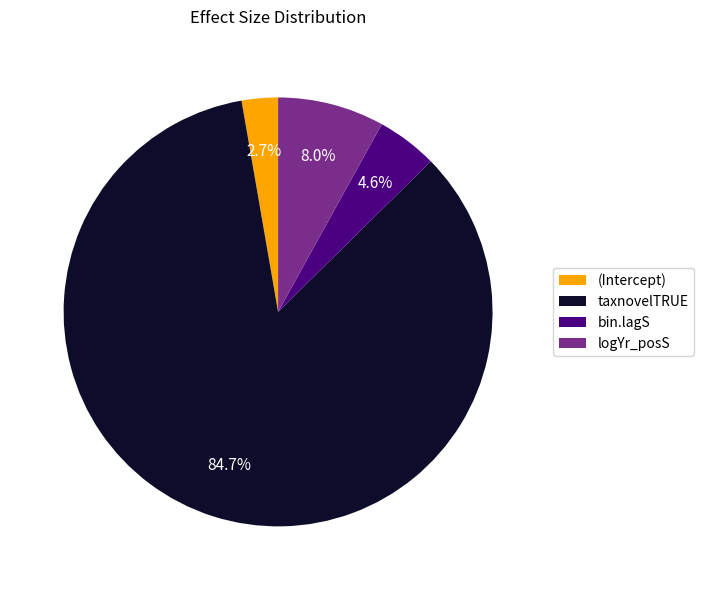

How many slices are in this pie chart?

4